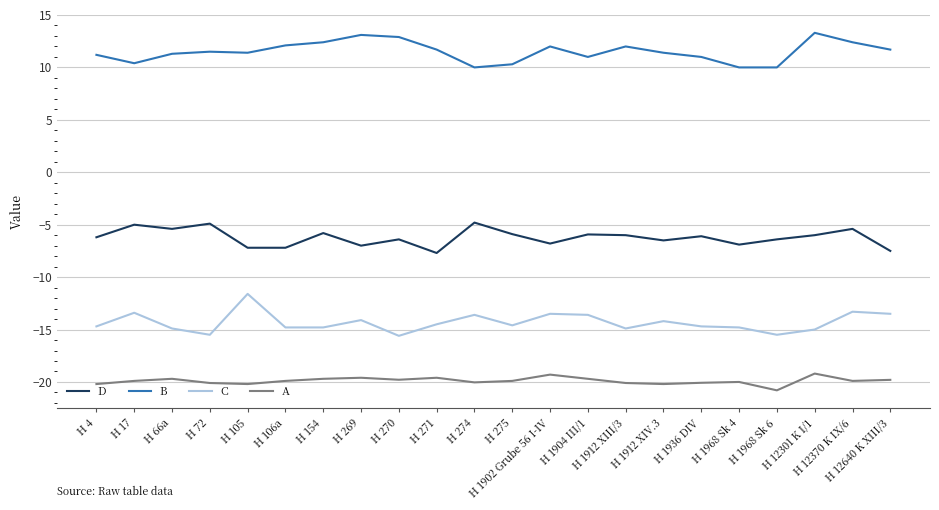

Which series has the largest total across all categories?

B